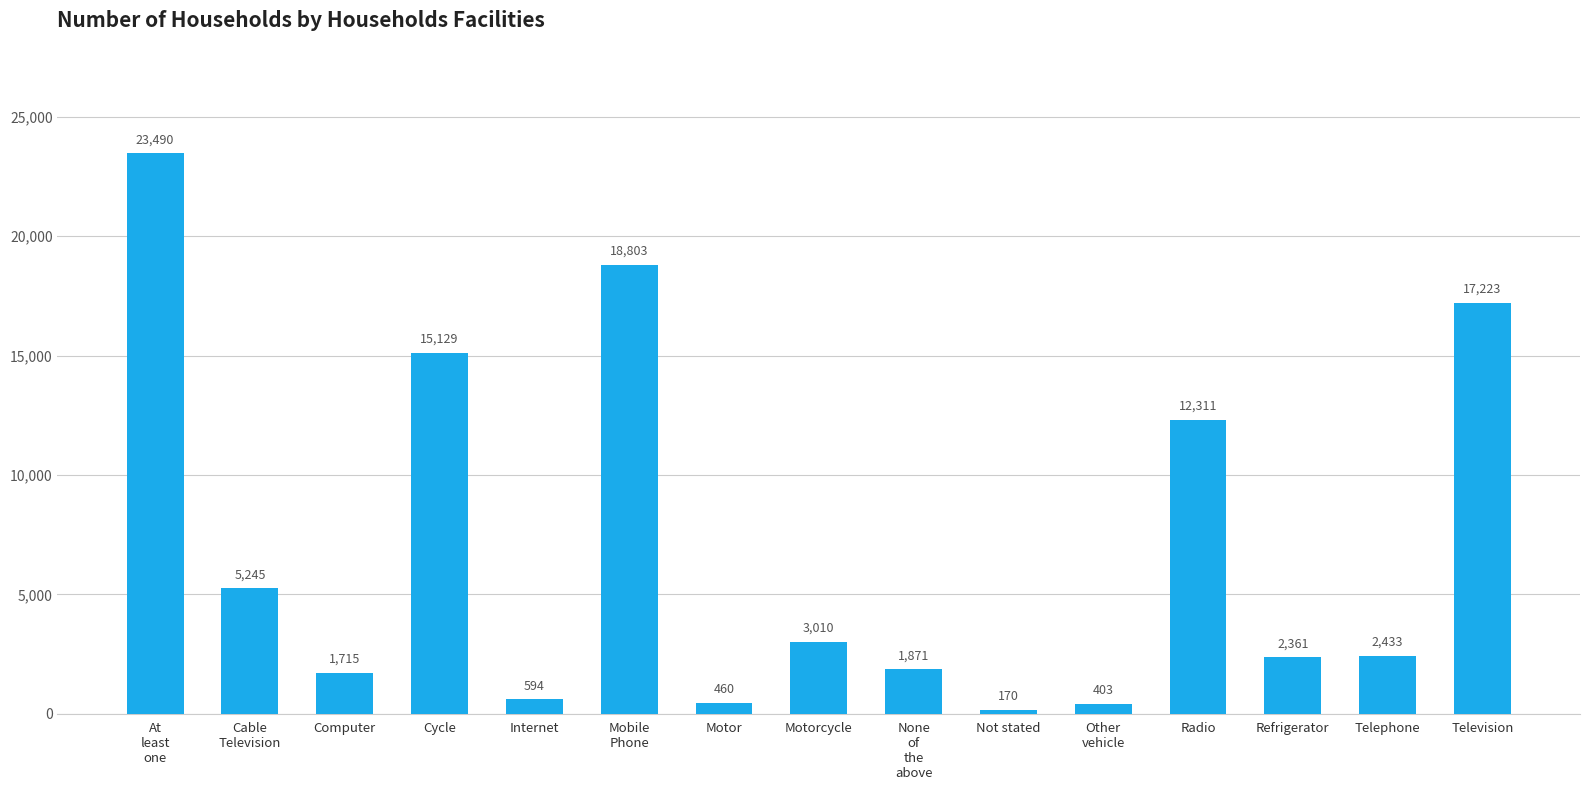

What is the difference between the maximum and minimum values?

23320